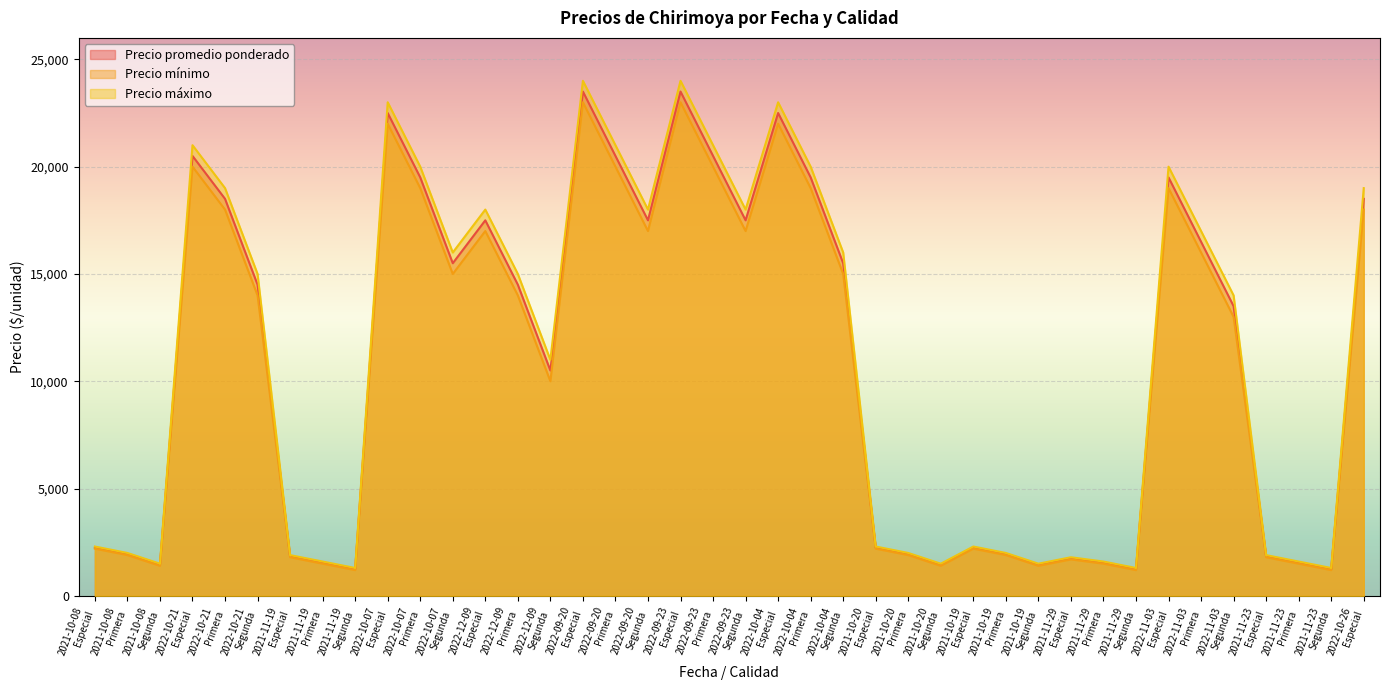

At which label does Precio mínimo first exceed 14000?

2022-10-21
Especial